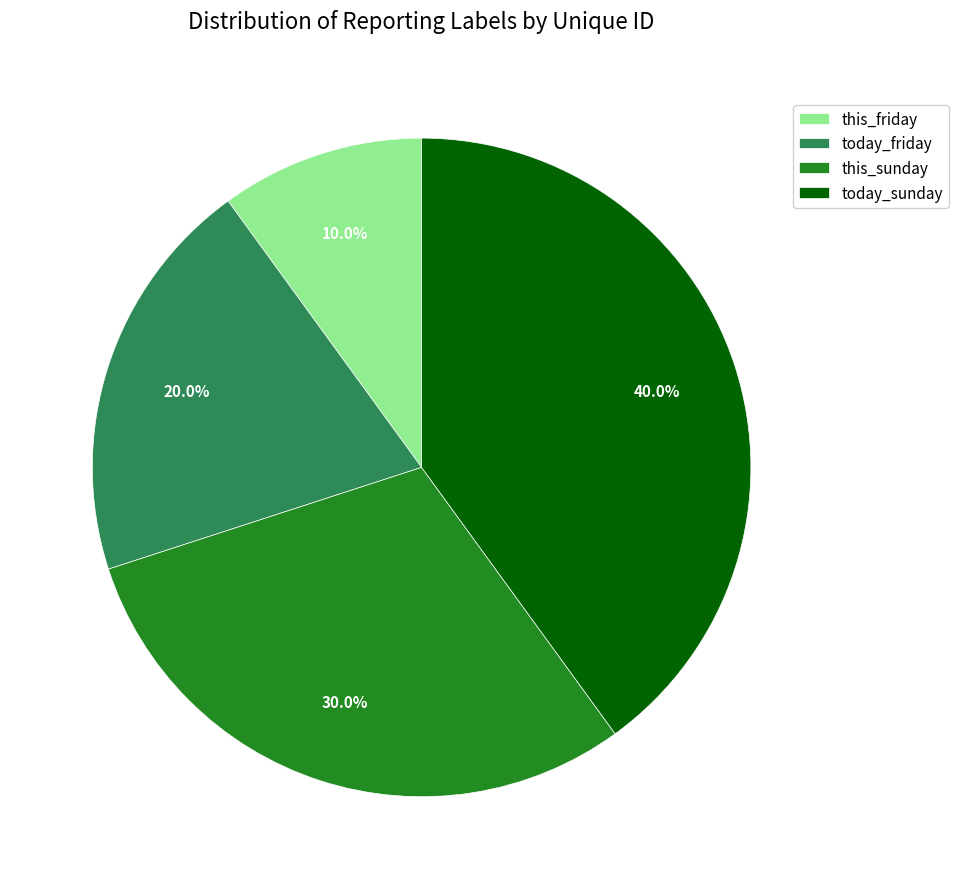

What is the smallest slice in the pie chart?

this_friday